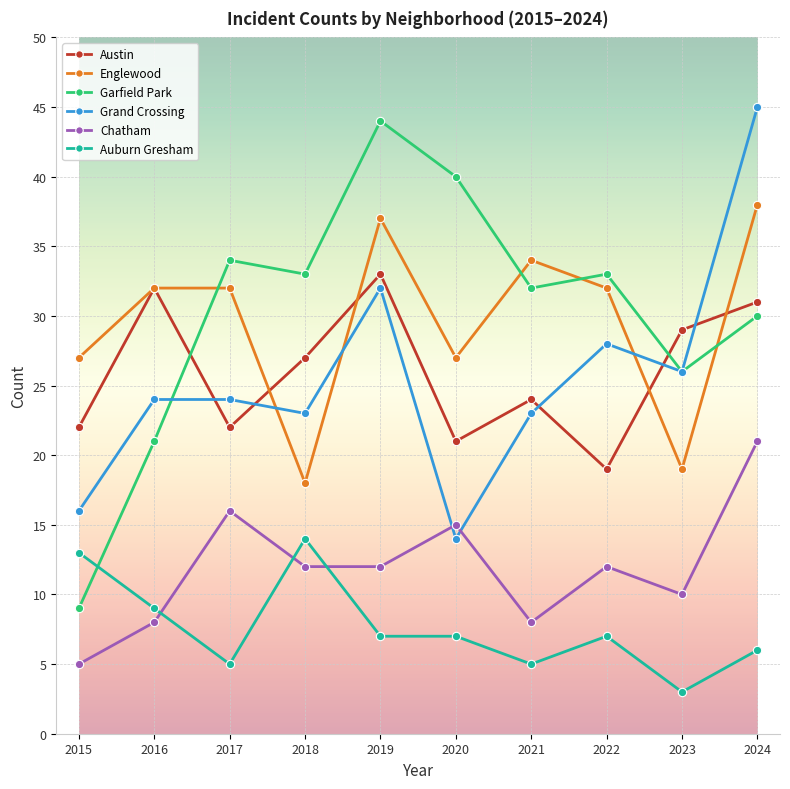

What are all the series names shown in the legend?

Austin, Englewood, Garfield Park, Grand Crossing, Chatham, Auburn Gresham